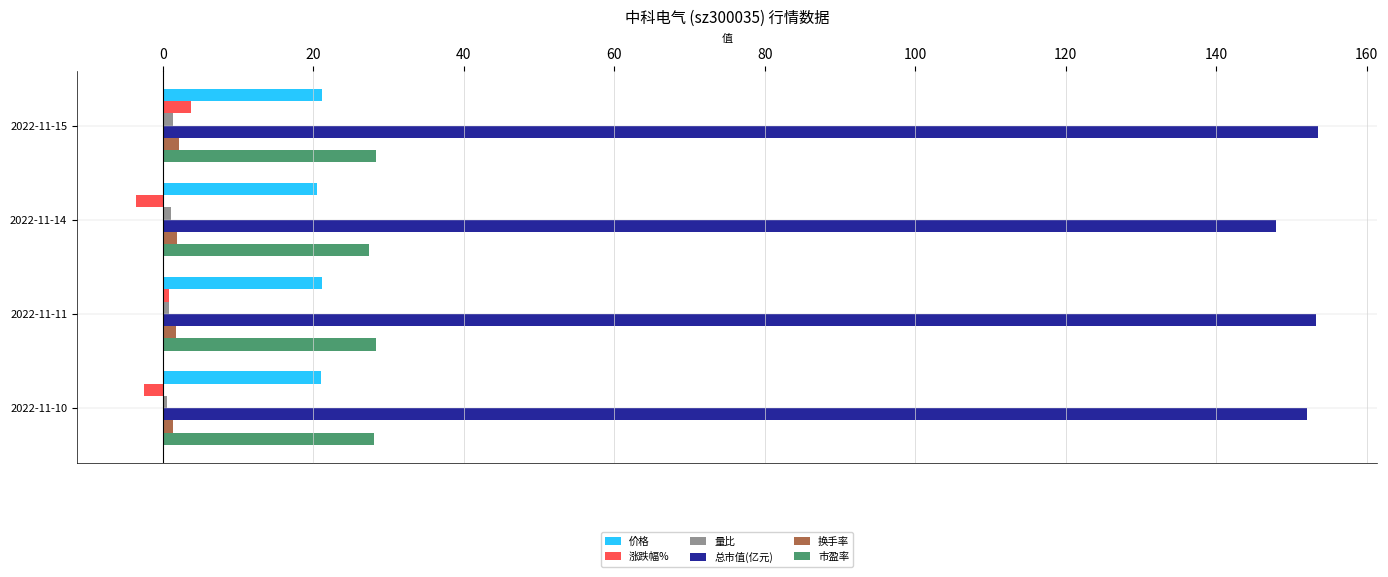

What is the lowest value of the 总市值(亿元) series?

147.9